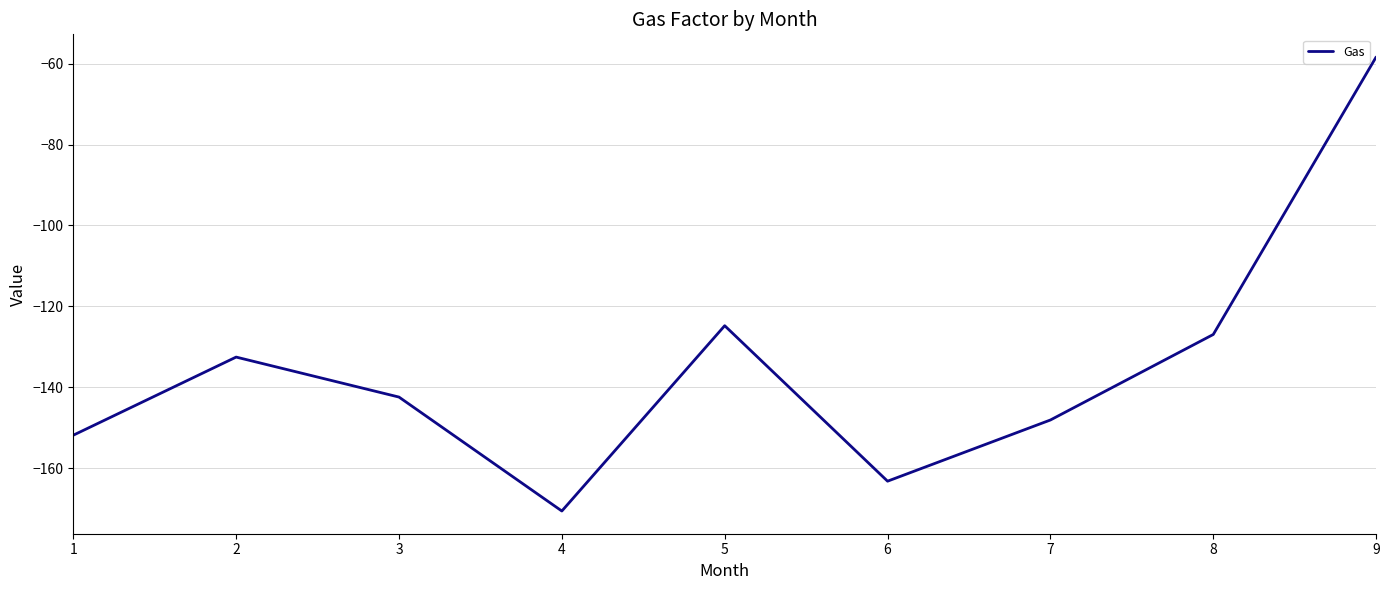

What is the sum of all values?

-1219.0